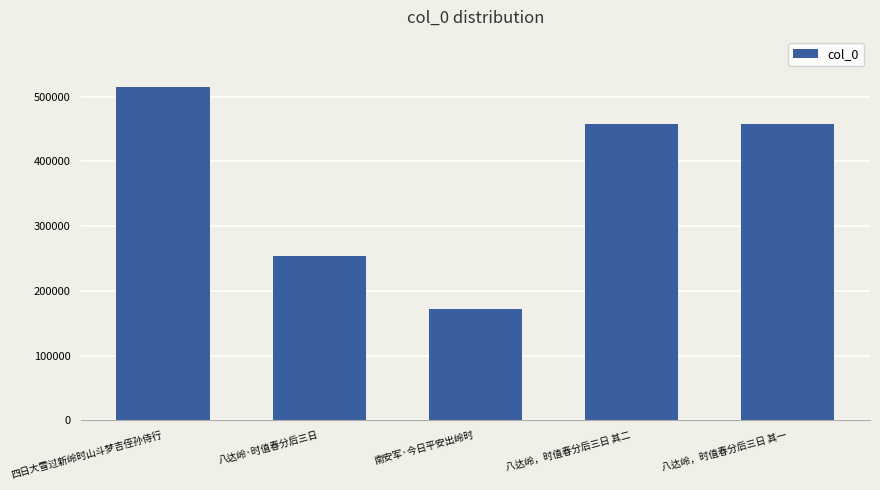

Which has a higher value, 八达岭·时值春分后三日 or 四日大雪过新岭时山斗梦吉侄孙侍行?

四日大雪过新岭时山斗梦吉侄孙侍行